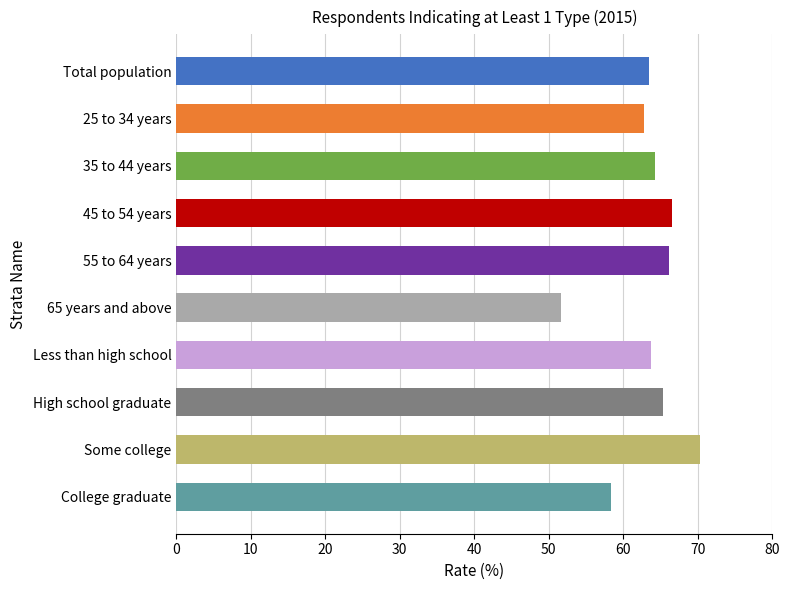

Between 45 to 54 years and Total population, which is larger?

45 to 54 years